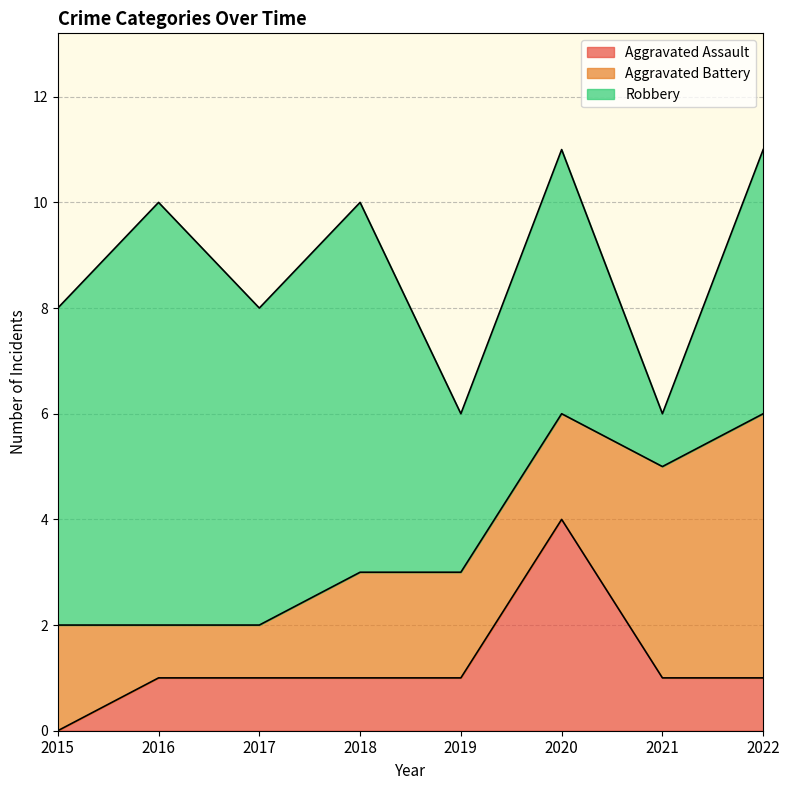

At how many categories does at least one series exceed 6?

2